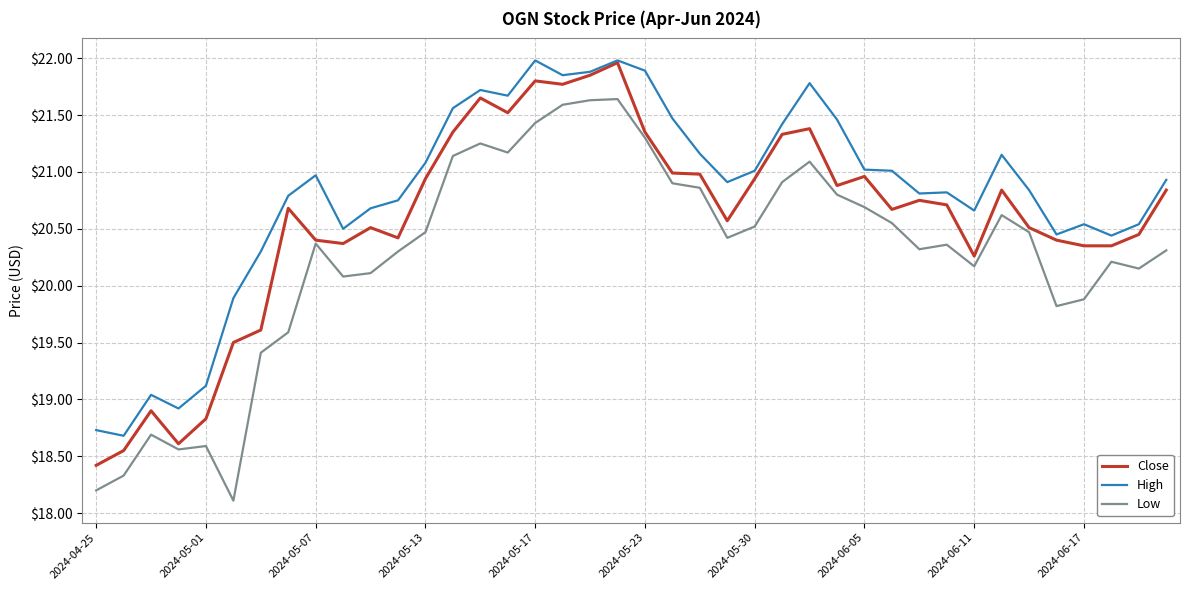

How many values in the Low series exceed 20?

30